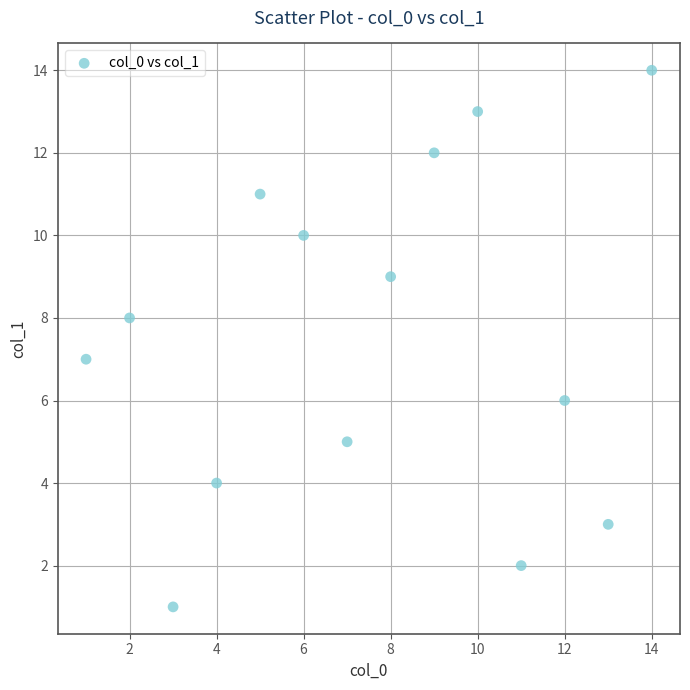

What is the range of Y values (max minus min)?

13